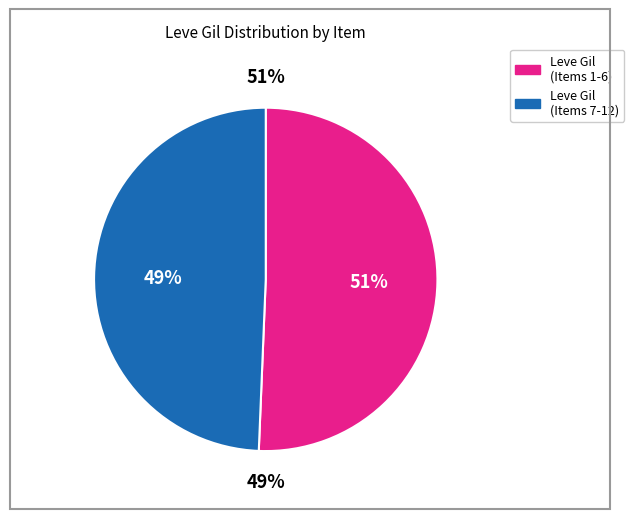

Is Square Maple Shield the majority of the pie?

No